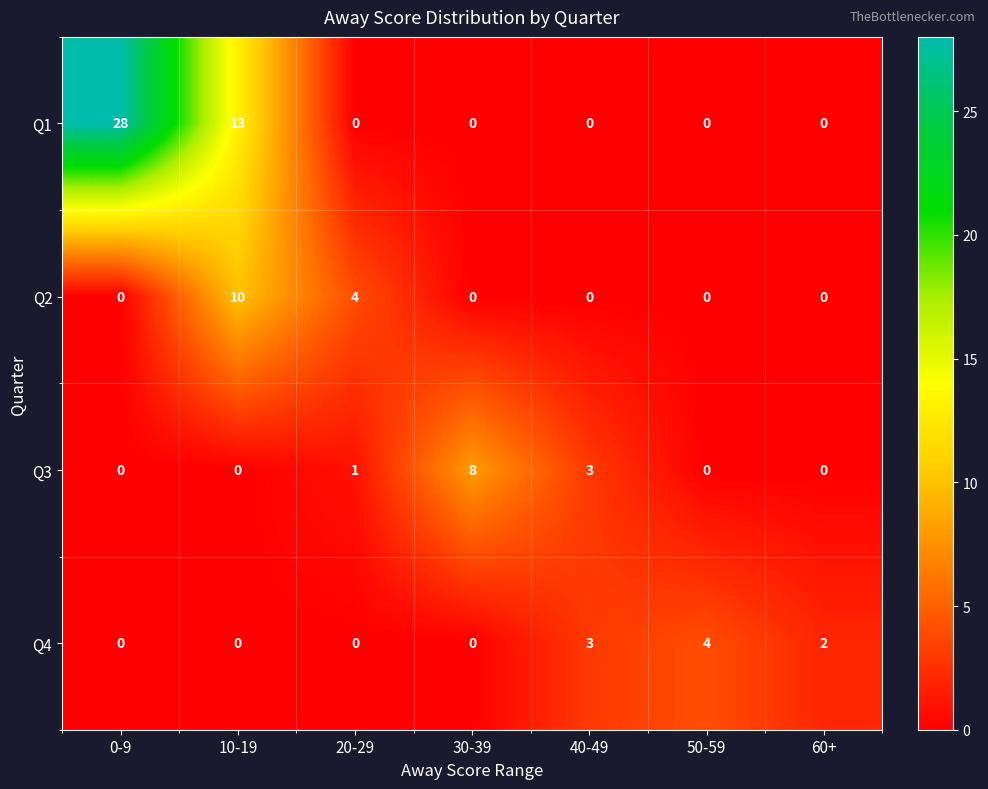

What is the difference between the Q1 values at 0-9 and 10-19?

15